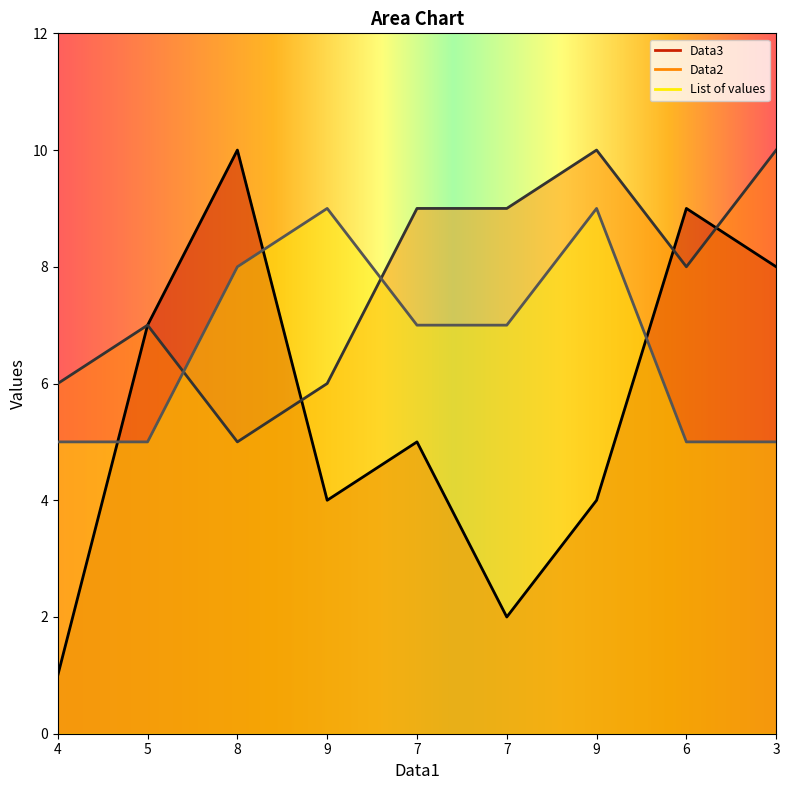

Which series ends up on top after the final intersection of Data2 and Data3?

Data2